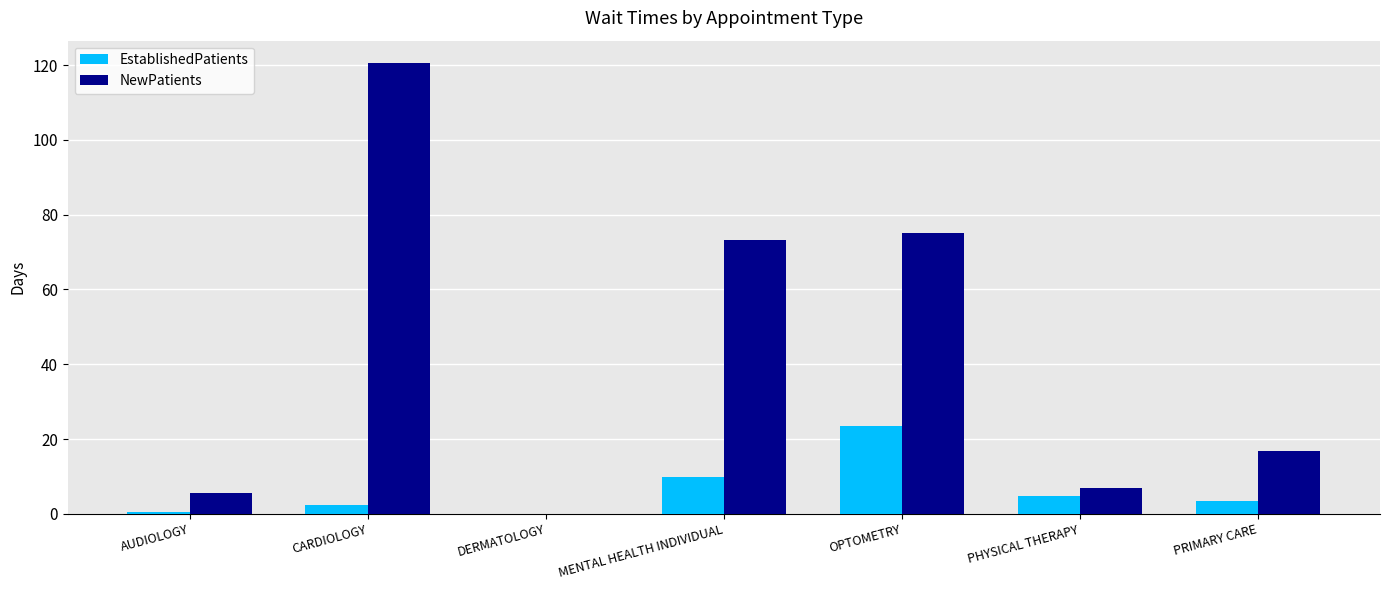

What is the difference between the NewPatients values at PRIMARY CARE and MENTAL HEALTH INDIVIDUAL?

56.4